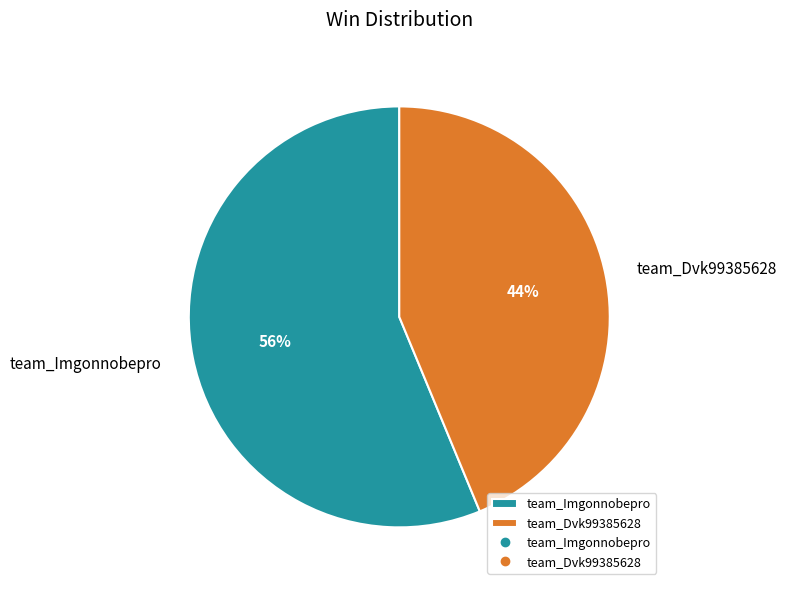

To the nearest percent, what portion does team_Dvk99385628 represent?

44%